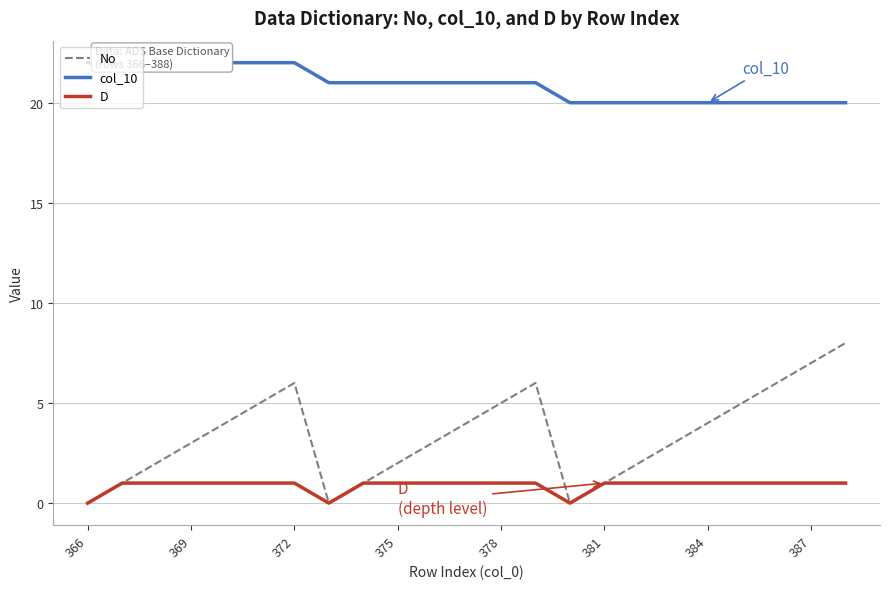

What is the sum of all No values?

78